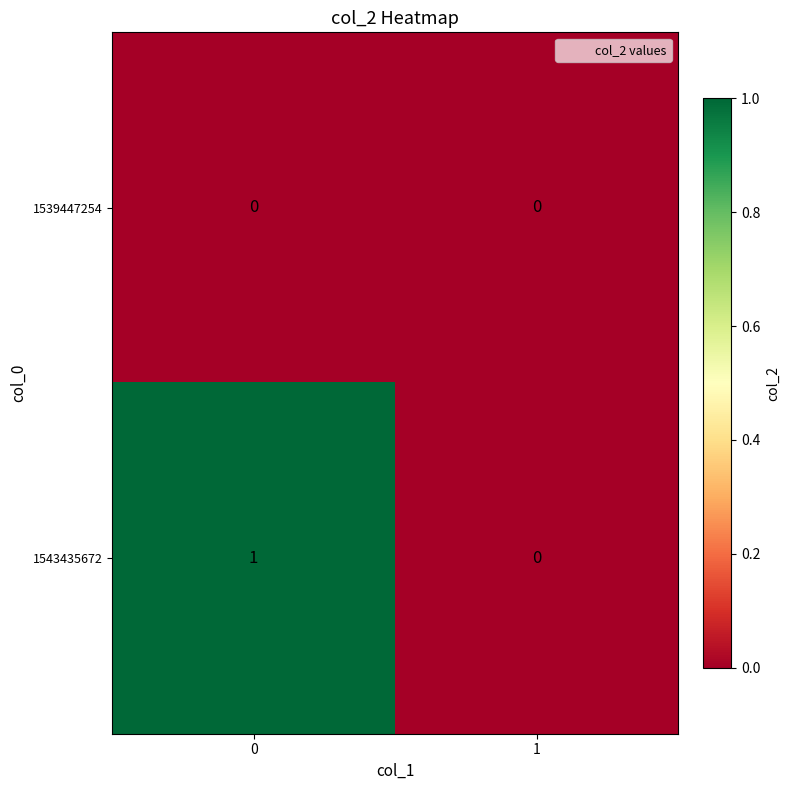

Is the value of 1539447254 at 1 greater than the value of 1543435672 at 0?

No